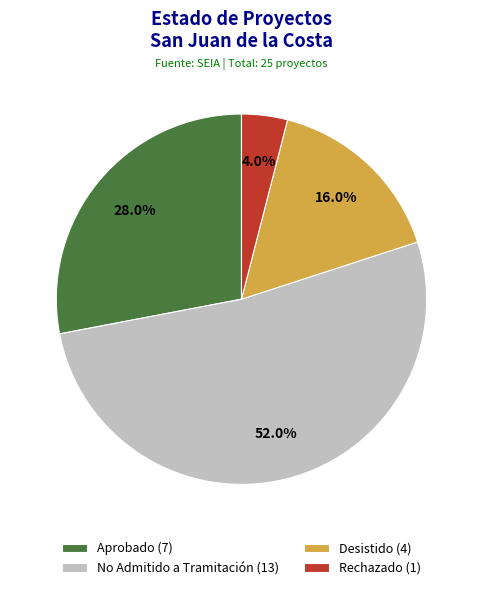

To the nearest percent, what is the combined percentage of Aprobado and Desistido?

44%